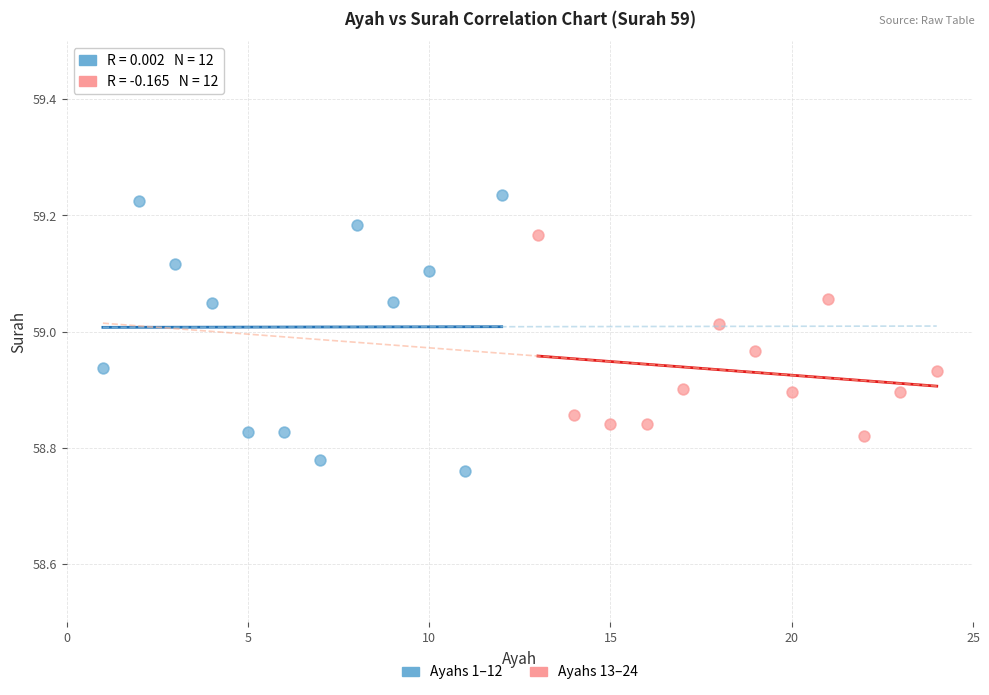

Which series has the largest Y range (max minus min)?

Ayahs 1–12